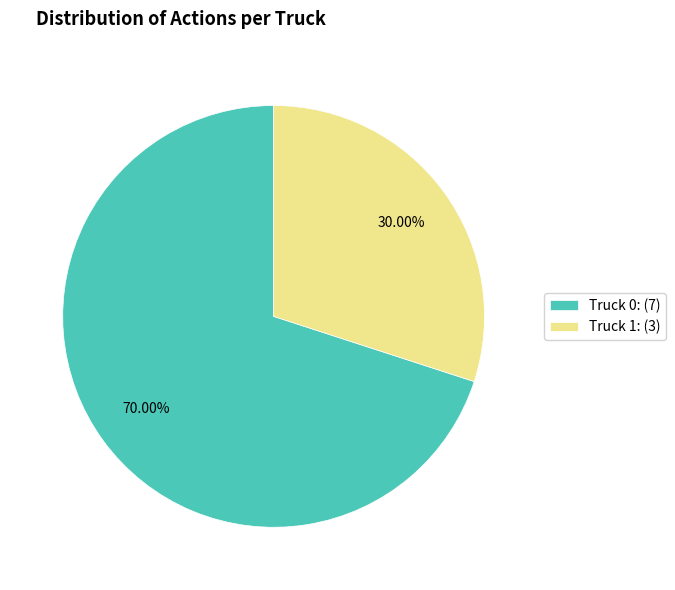

Which category has the smallest portion of the pie?

Truck 1